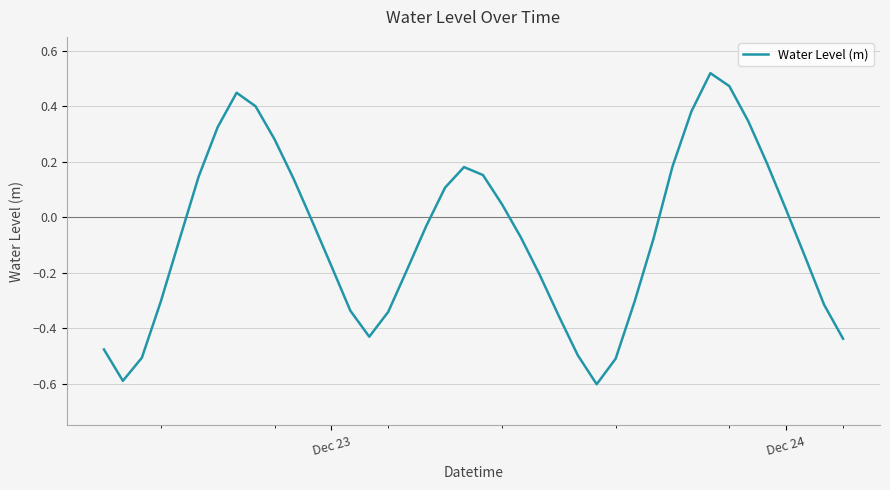

What is the difference between the maximum and minimum values?

1.1